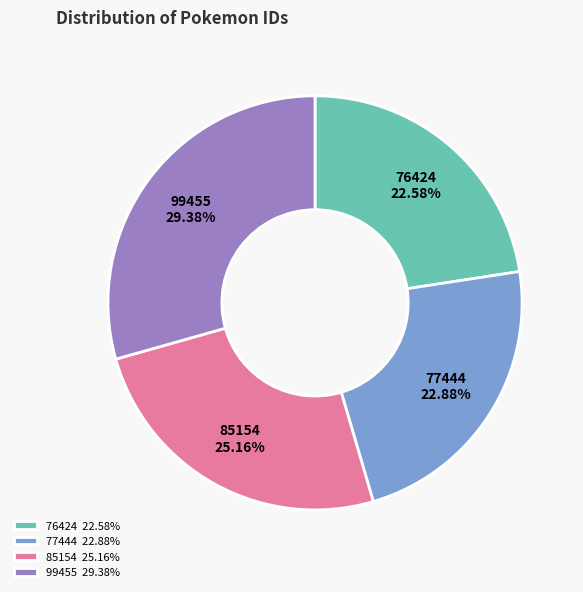

What portion of the pie excludes 99455?

70.6%